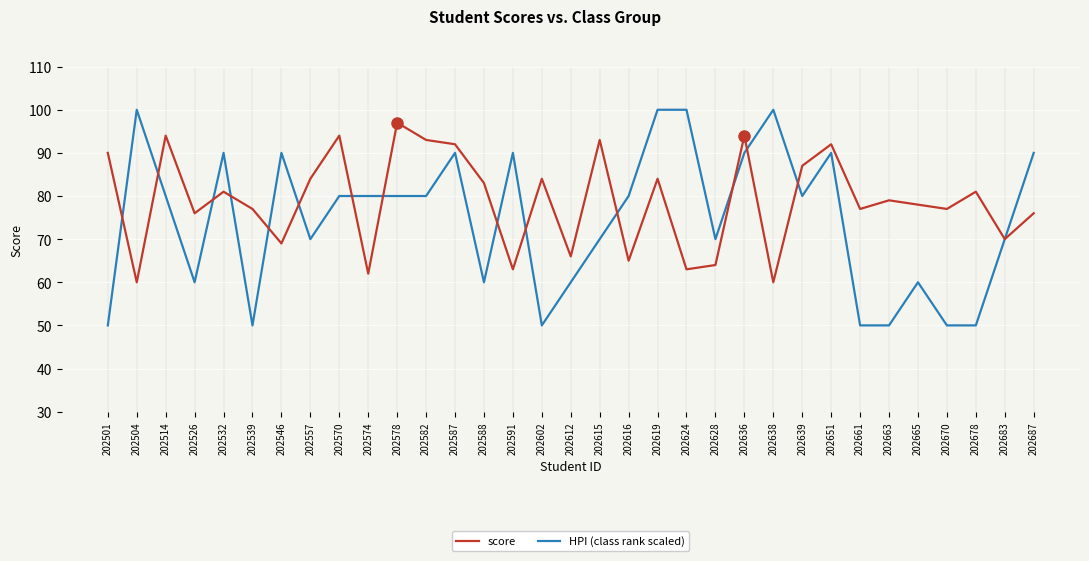

Reading left to right, extract all data points from this chart.

score: 202501=90	202504=60	202514=94	202526=76	202532=81	202539=77	202546=69	202557=84	202570=94	202574=62	202578=97	202582=93	202587=92	202588=83	202591=63	202602=84	202612=66	202615=93	202616=65	202619=84	202624=63	202628=64	202636=94	202638=60	202639=87	202651=92	202661=77	202663=79	202665=78	202670=77	202678=81	202683=70	202687=76
HPI (class rank scaled): 202501=50	202504=100	202514=80	202526=60	202532=90	202539=50	202546=90	202557=70	202570=80	202574=80	202578=80	202582=80	202587=90	202588=60	202591=90	202602=50	202612=60	202615=70	202616=80	202619=100	202624=100	202628=70	202636=90	202638=100	202639=80	202651=90	202661=50	202663=50	202665=60	202670=50	202678=50	202683=70	202687=90